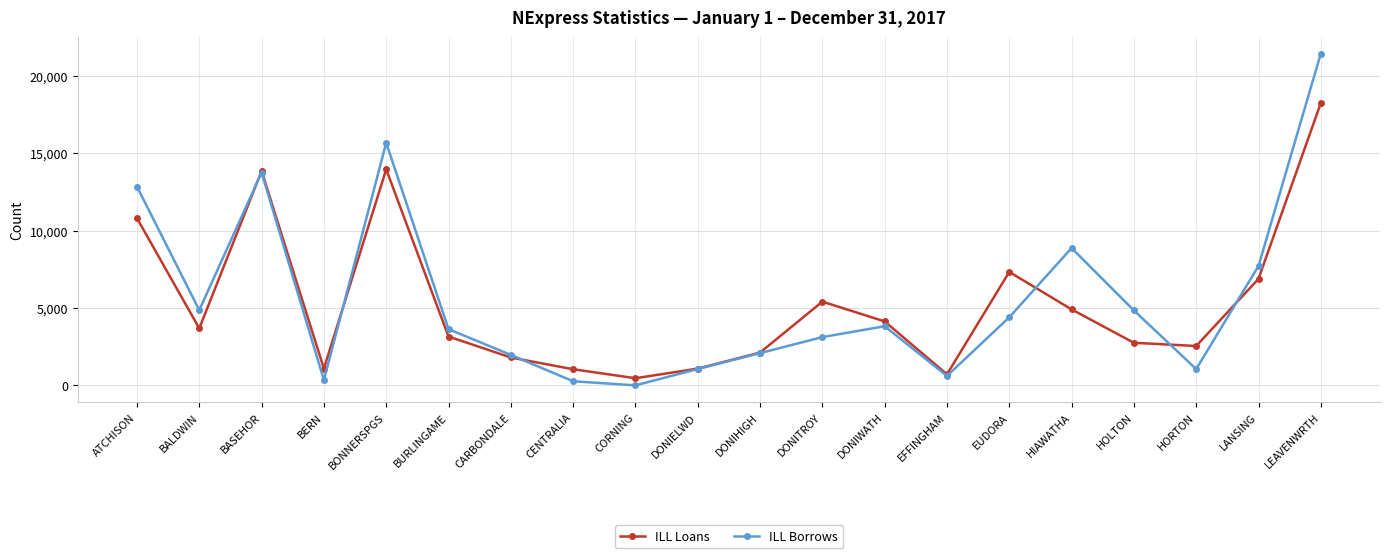

Is this an area chart (filled region under the line)?

No